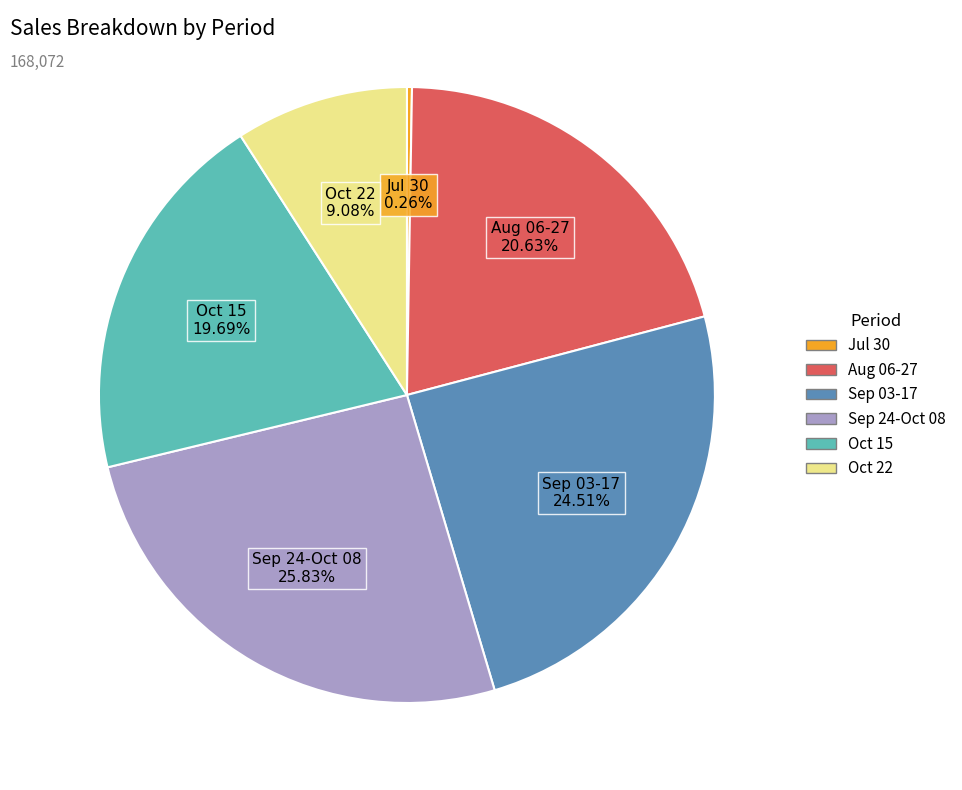

To the nearest percent, what is the difference between the largest and smallest slice percentages?

26%